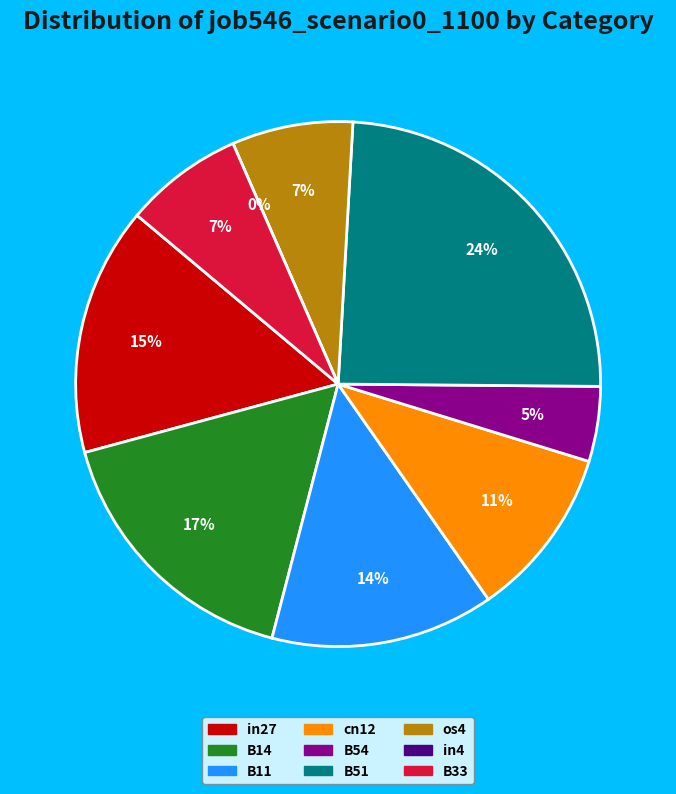

Does B54 represent more than half of the total?

No